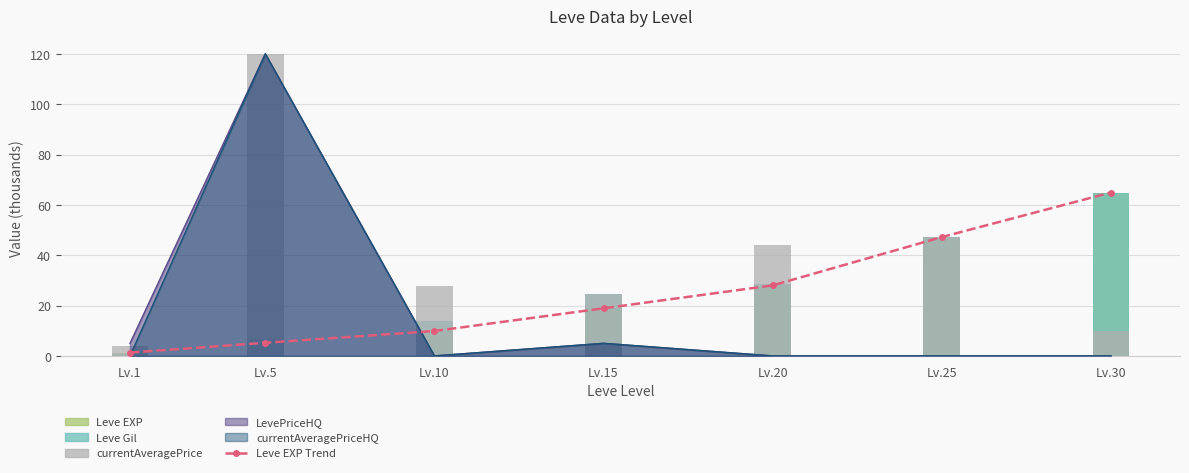

At how many categories does at least one series exceed 119?

1